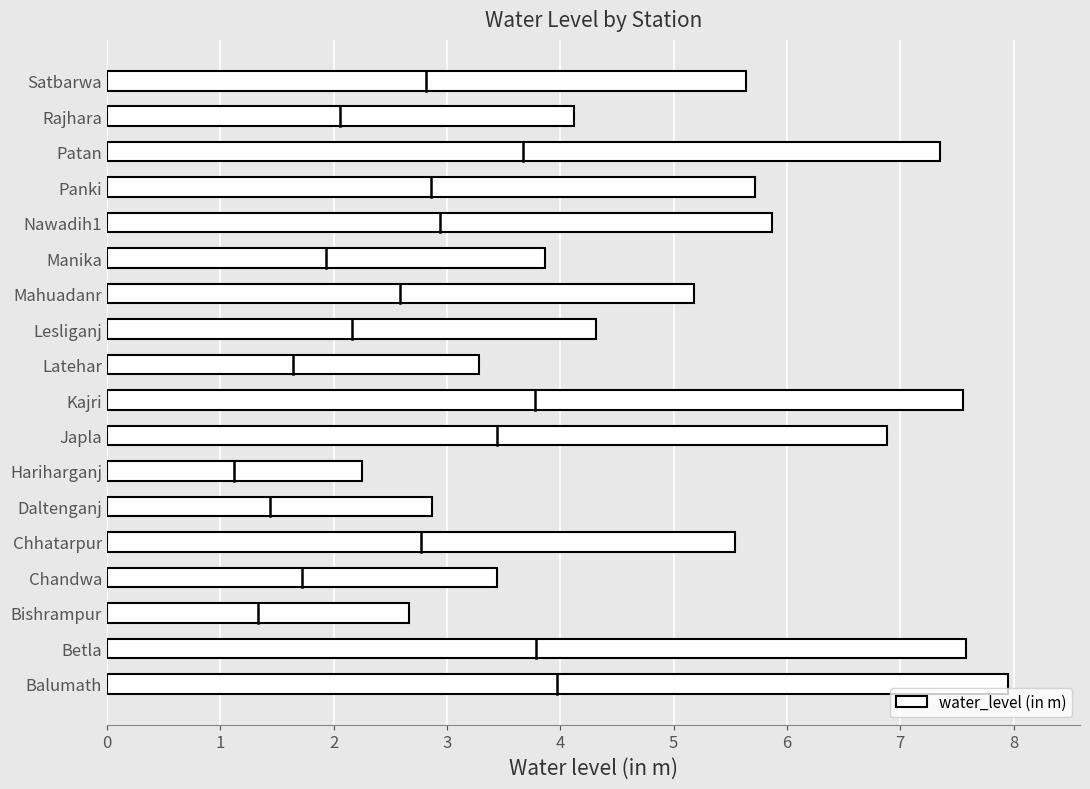

What is the average value?

5.1